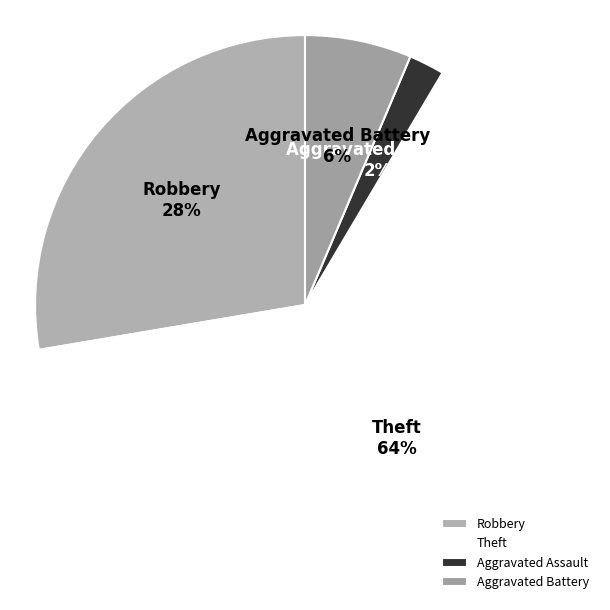

Rank the categories by value from highest to lowest.

Theft, Robbery, Aggravated Battery, Aggravated Assault